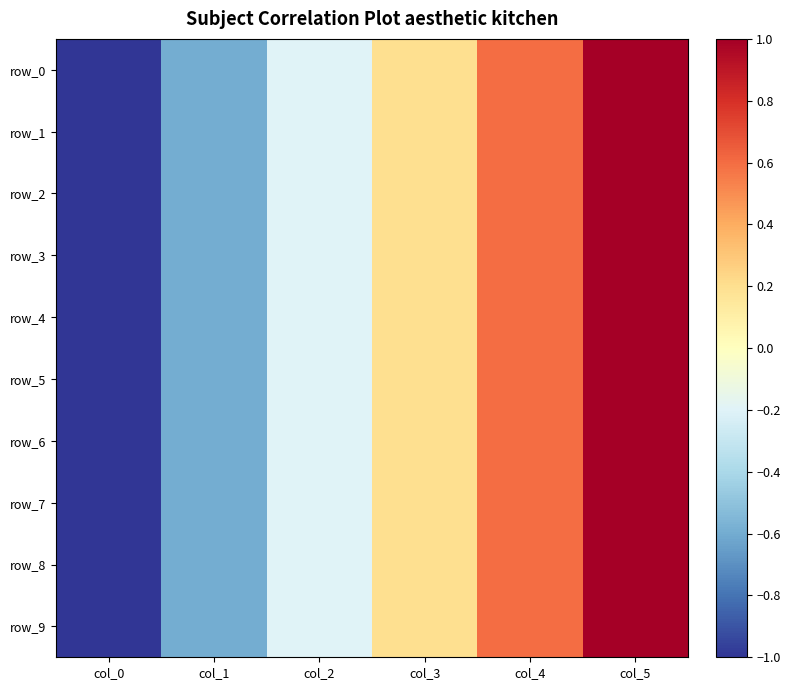

At how many categories does at least one series exceed 0?

3